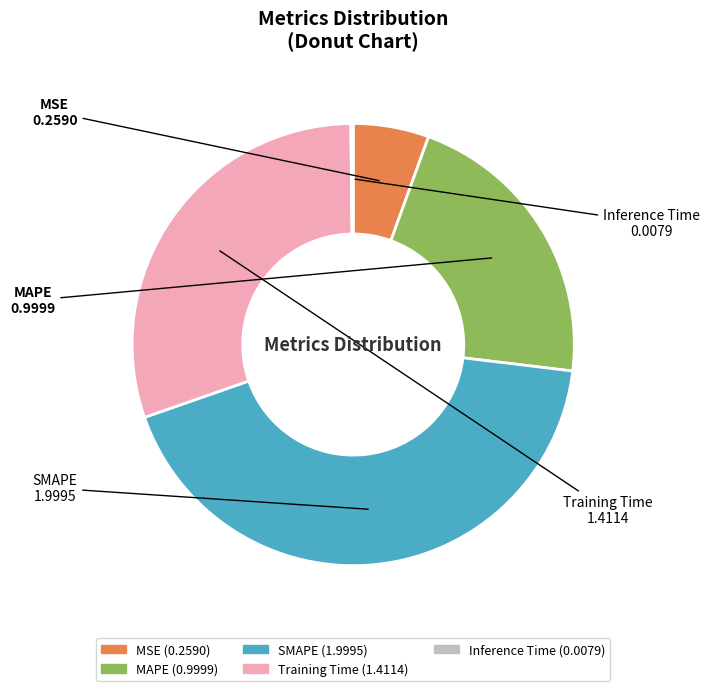

The MSE slice represents 12% of the pie. True or false?

False